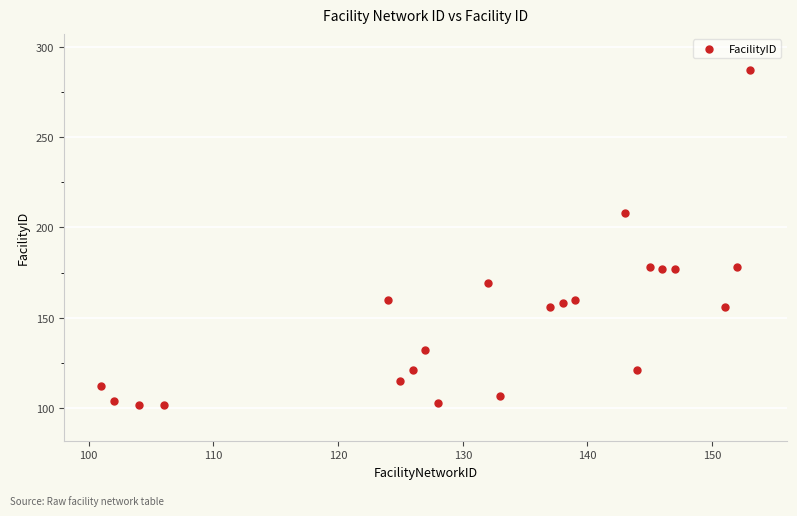

What is the range of Y values (max minus min)?

185